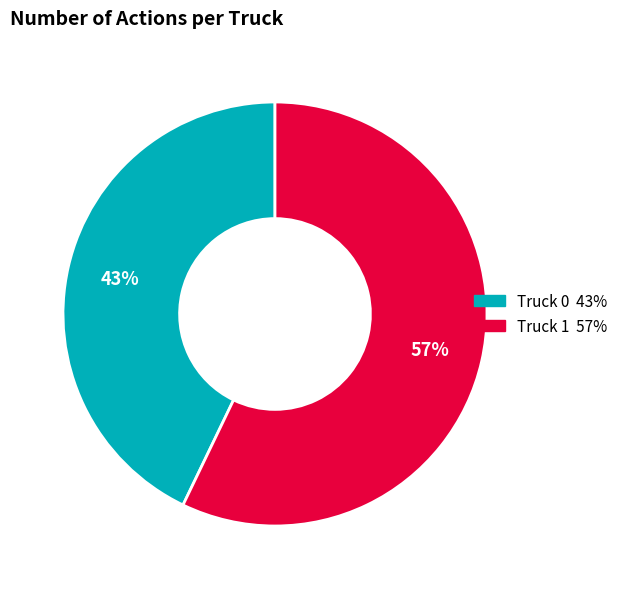

Count the number of slices in the pie.

2